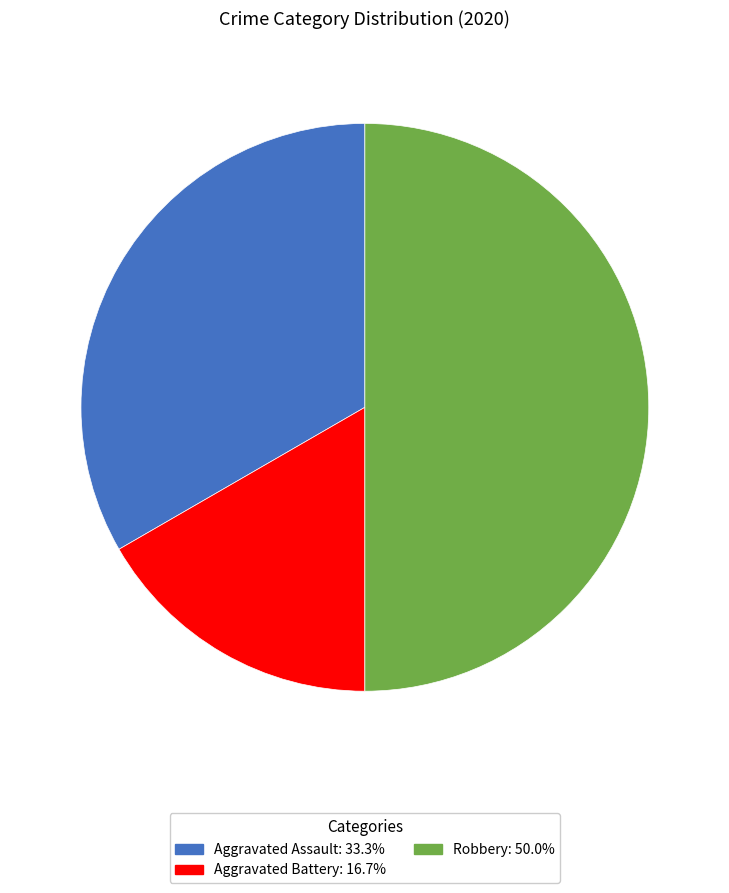

Which category has the smallest portion of the pie?

Aggravated Battery